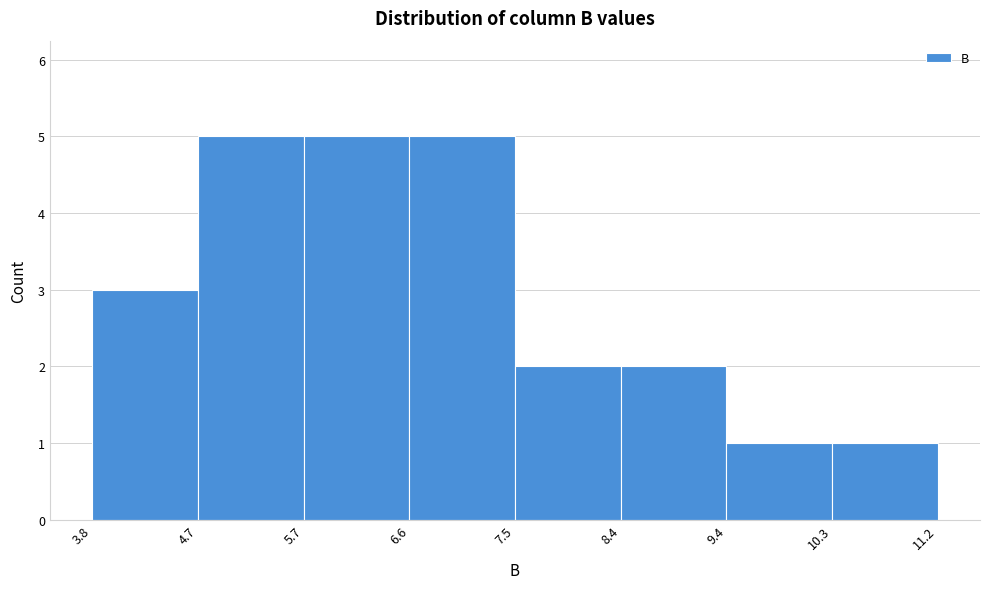

How tall is the bar that spans 7.5 to 8.4 on the x-axis? The values are not printed on the chart, so give them approximately, as read against the axis.

2